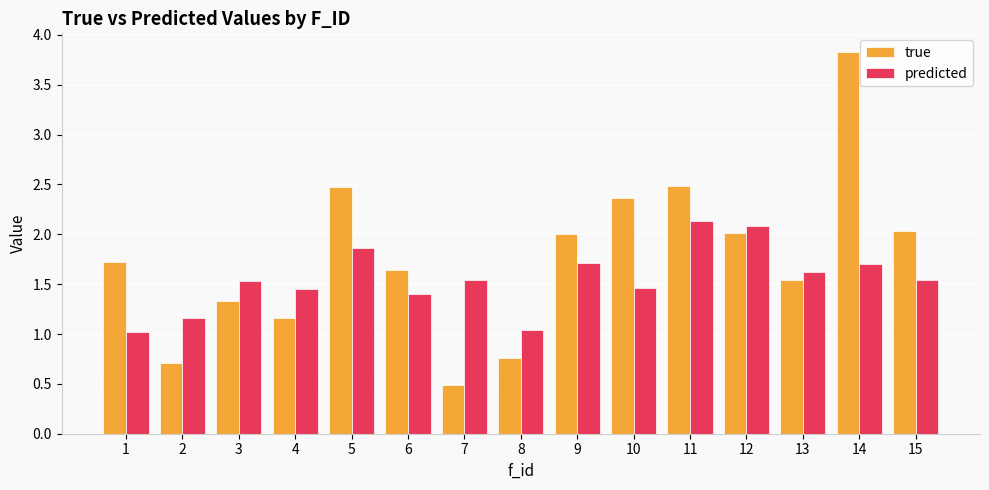

List the series in order of their peak value, highest first.

true, predicted